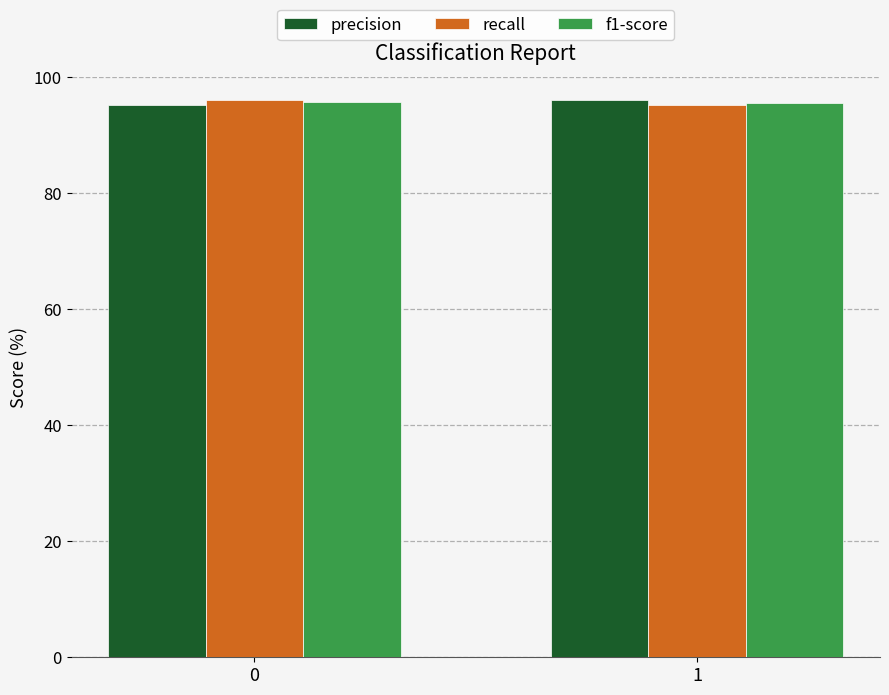

What is the total value across all series at 1?

286.6